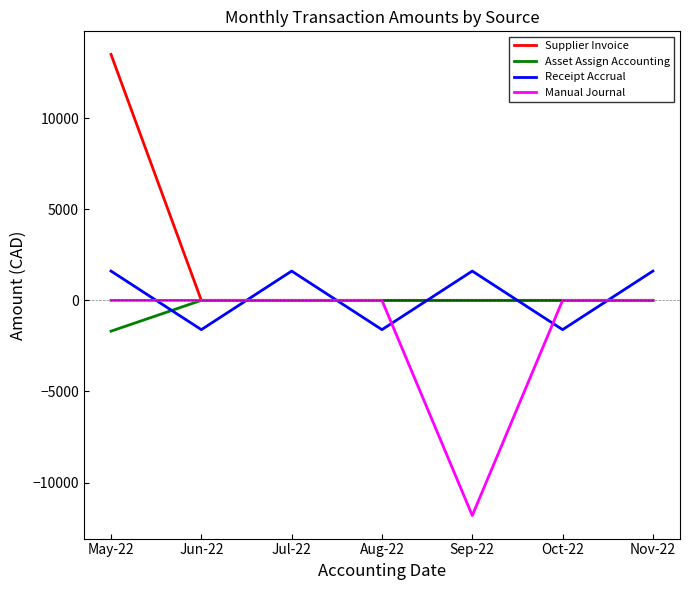

What is the spread (max minus min) of values at Oct-22?

1608.0